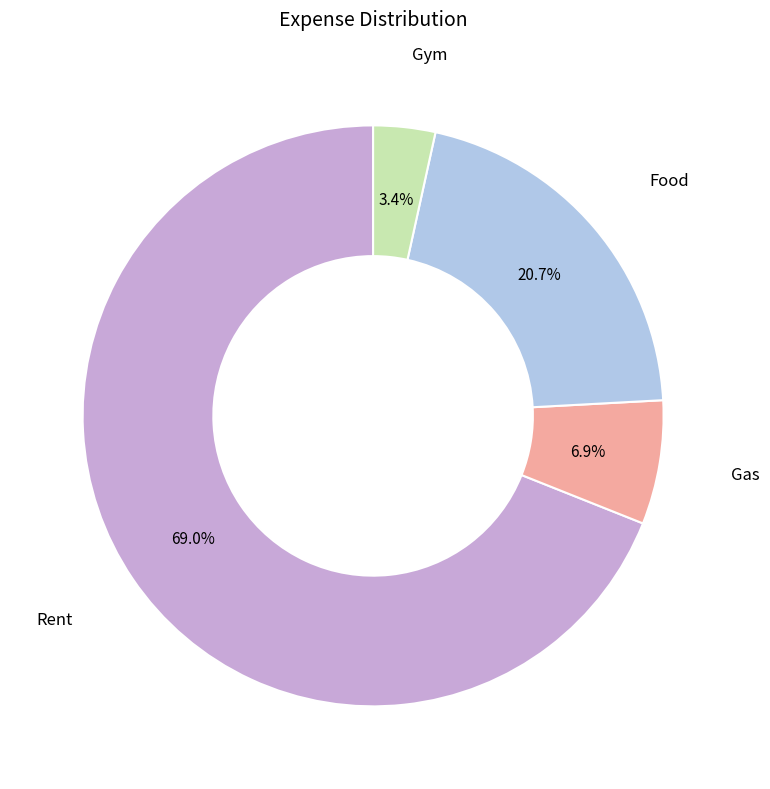

Is there any slice that represents more than half of the pie?

Yes